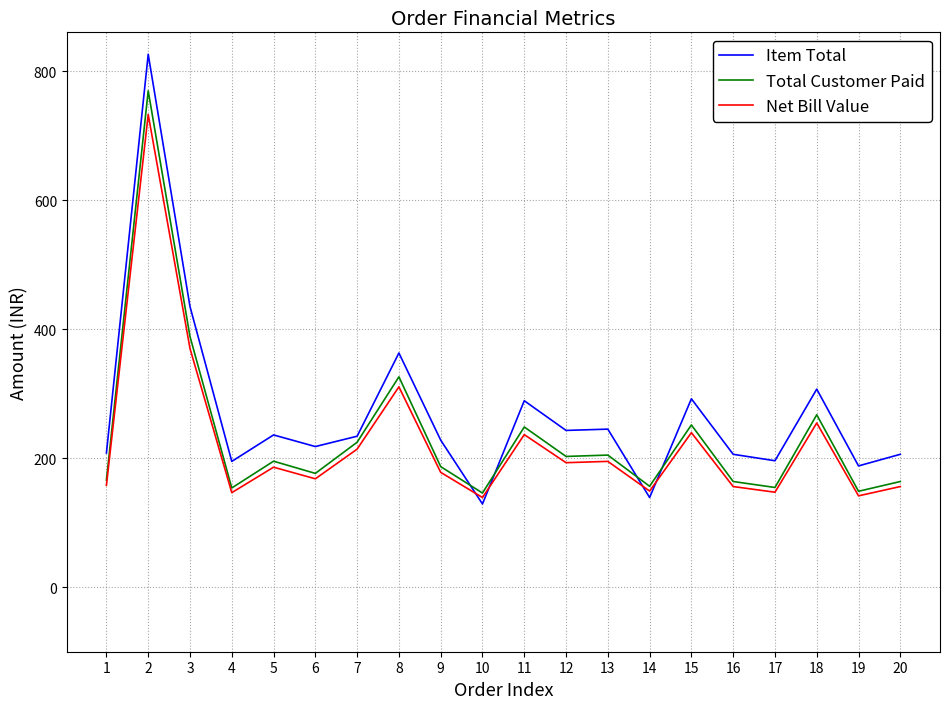

What is the average value of the Net Bill Value series?

223.6